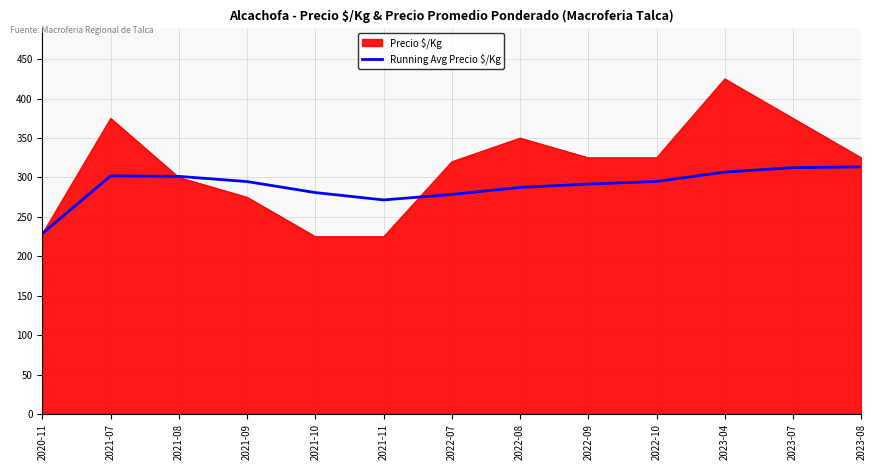

Which series changed the most between 2020-11 and 2022-08?

Precio $/Kg